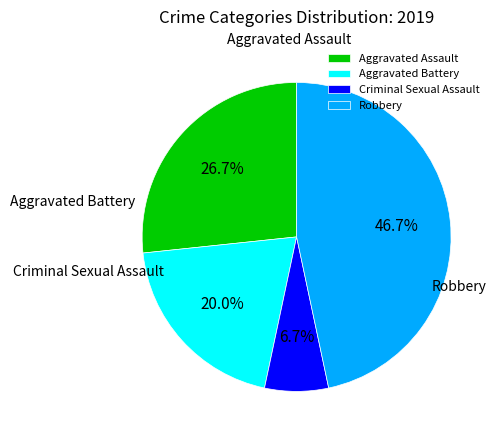

Between Criminal Sexual Assault and Aggravated Battery, which is larger?

Aggravated Battery